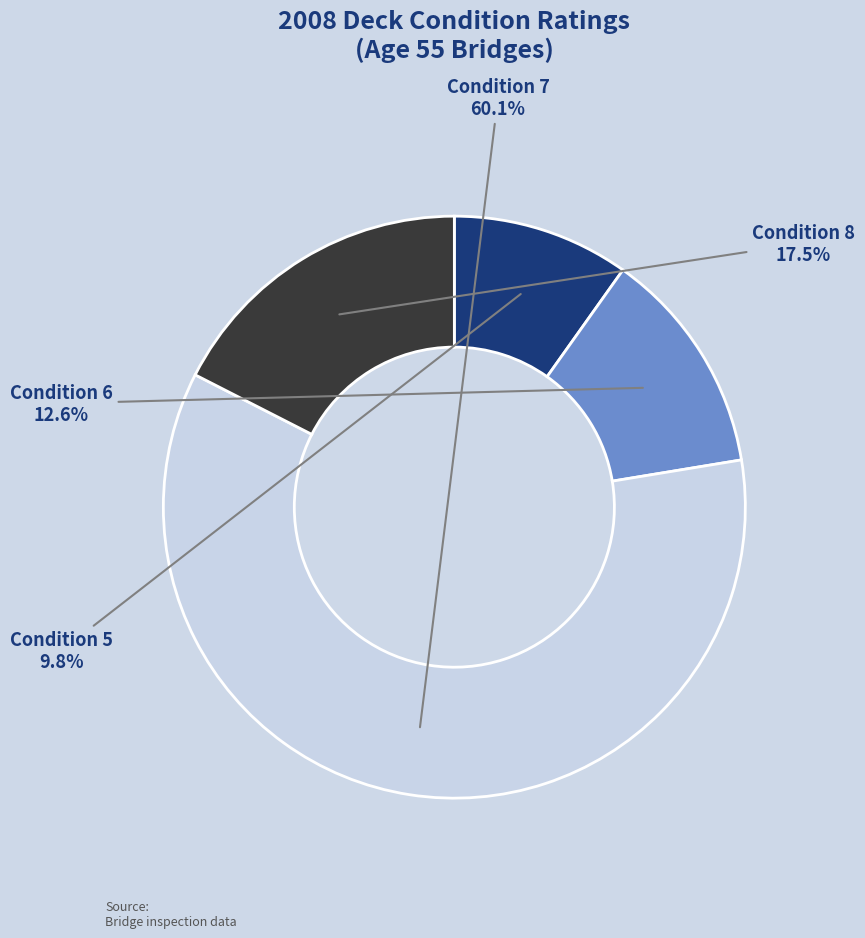

Does any single category account for the majority?

Yes